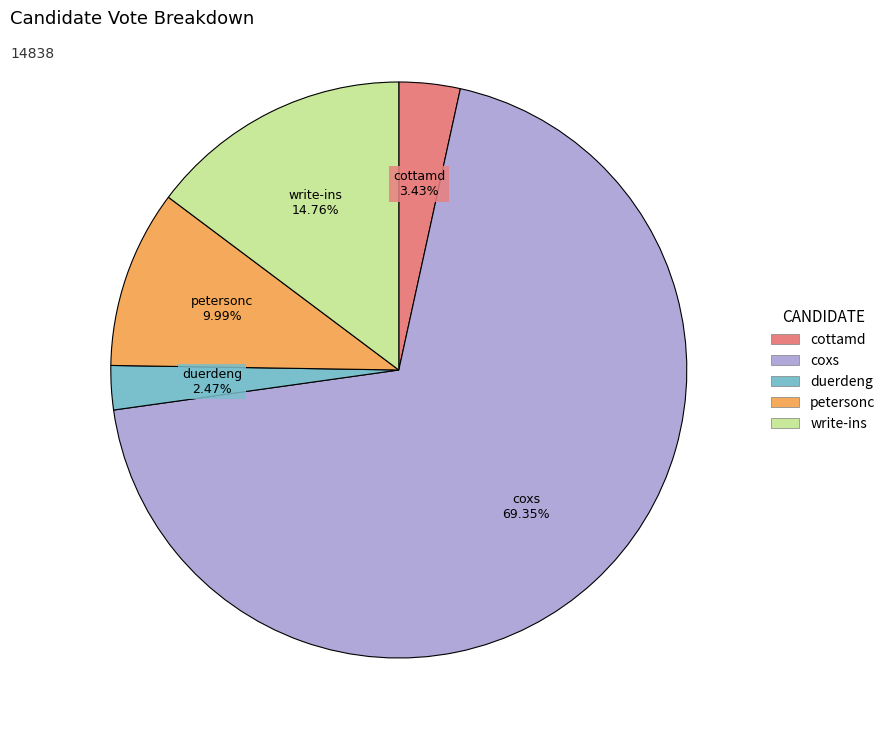

Rank the categories by value from highest to lowest.

coxs, write-ins, petersonc, cottamd, duerdeng